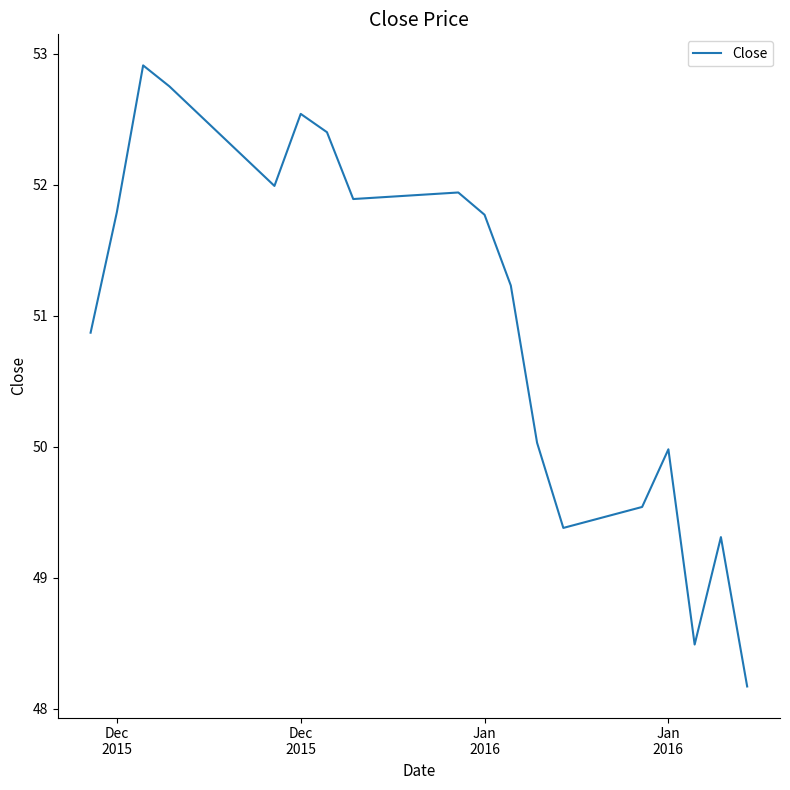

Does the chart display data point markers on the line(s)?

No